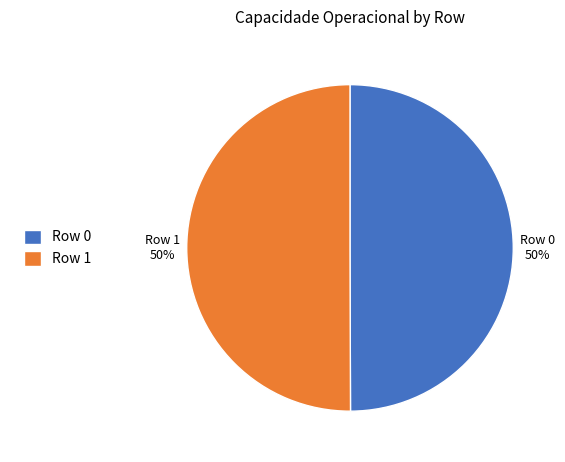

What is the ratio of the value at Row 0 to the value at Row 1?

1.0